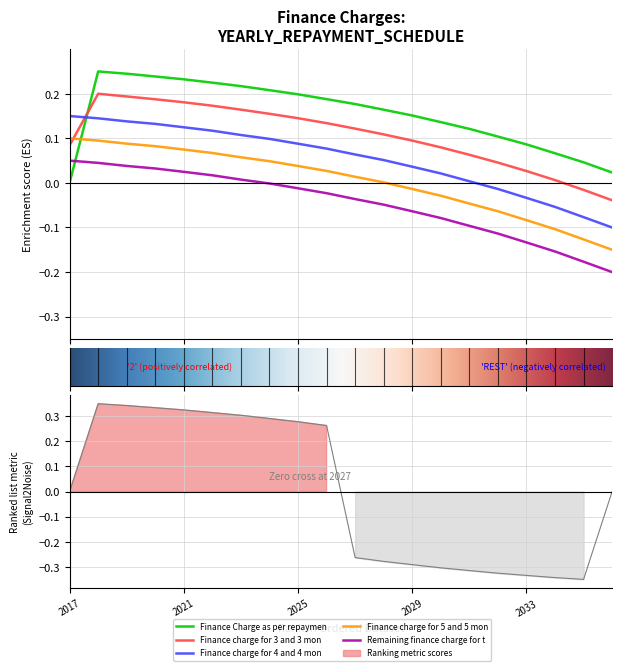

True or false: Finance charge for 3 and 3 month etc has a value of 0.0 at 2032.

False